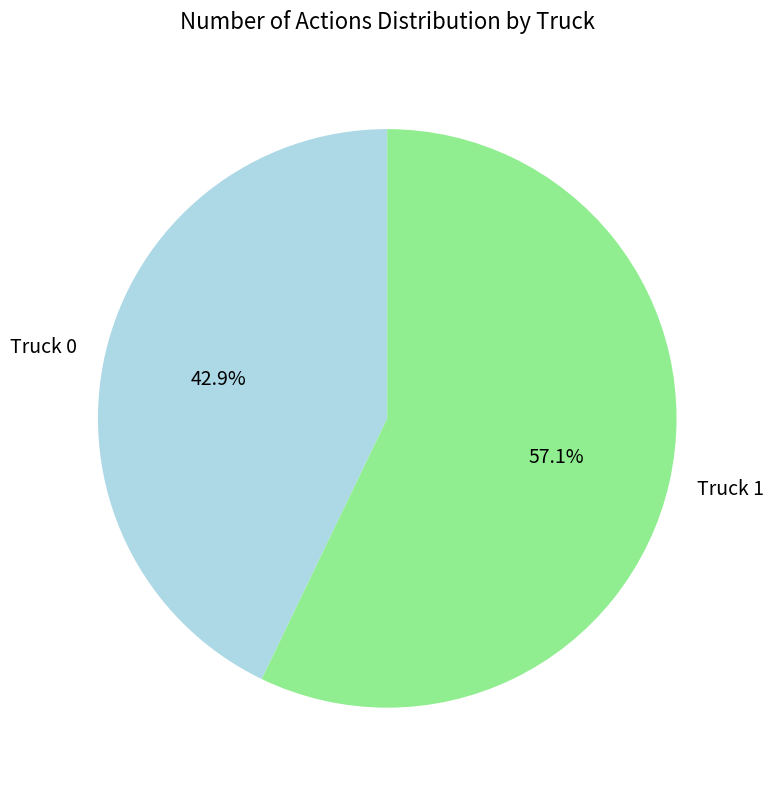

What is the total percentage of Truck 1 and Truck 0?

100.0%